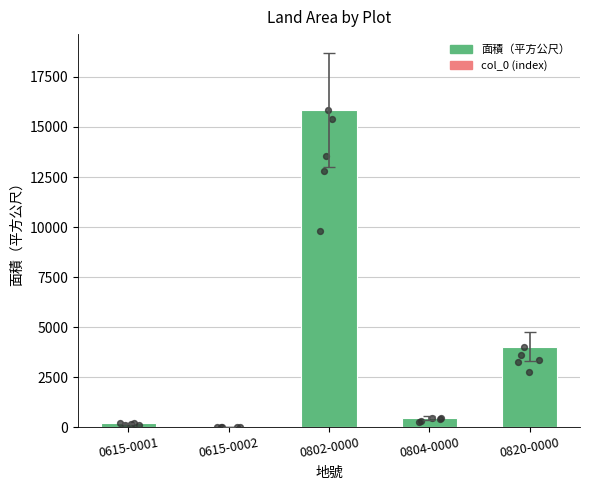

Which has a higher value, 0804-0000 or 0820-0000?

0820-0000